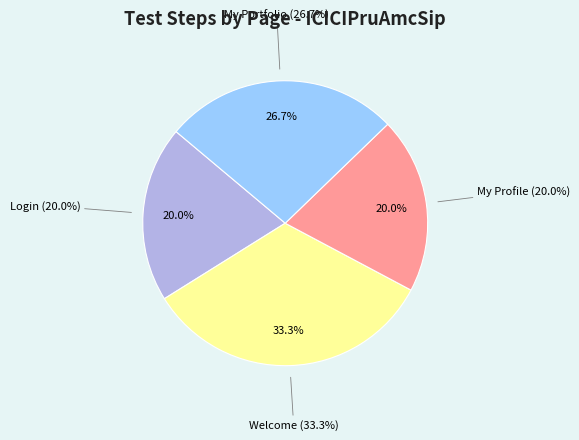

What is the change in value from Welcome to My Profile?

-2